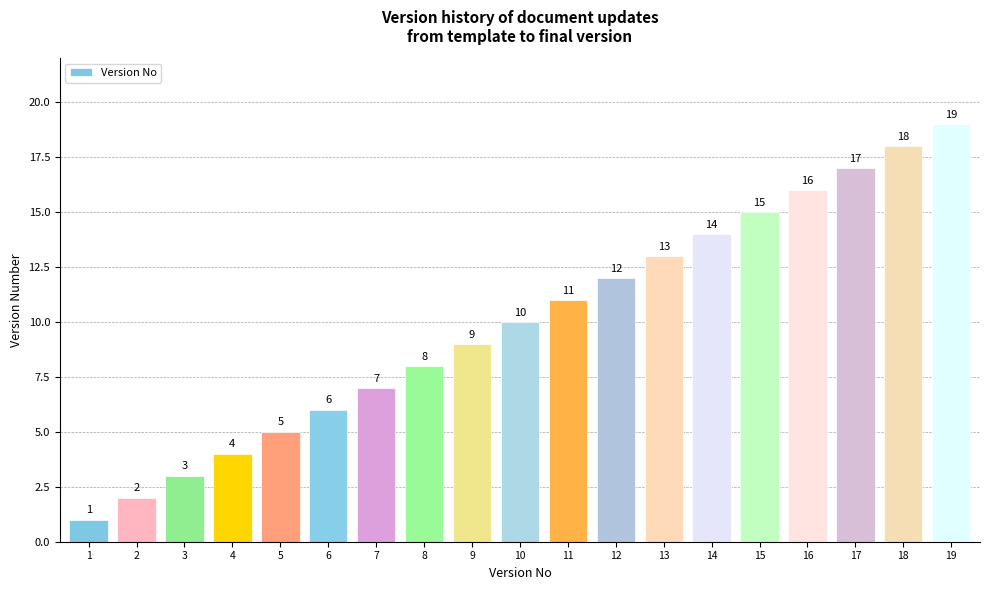

What is the minimum value shown in the chart?

1